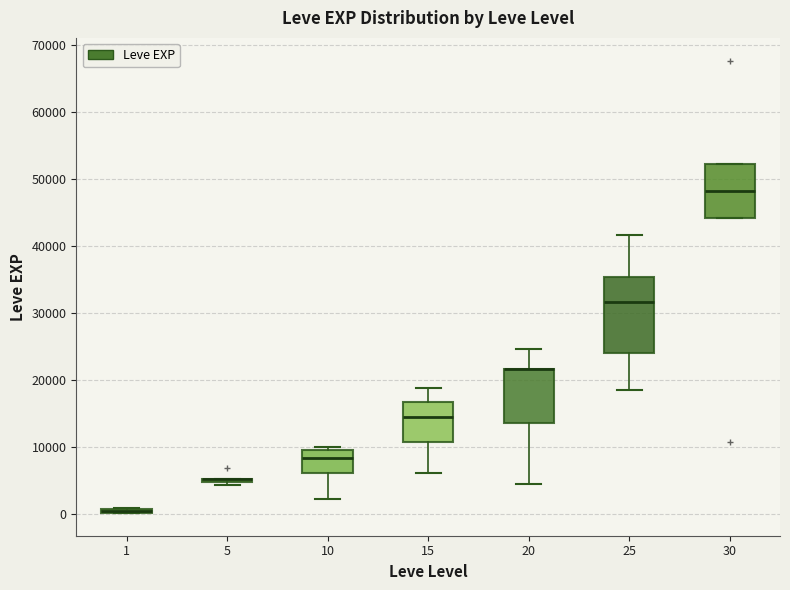

Where is the lower edge of the box at x = 1 on the y-axis? The values are not printed on the chart, so give them approximately, as read against the axis.

0